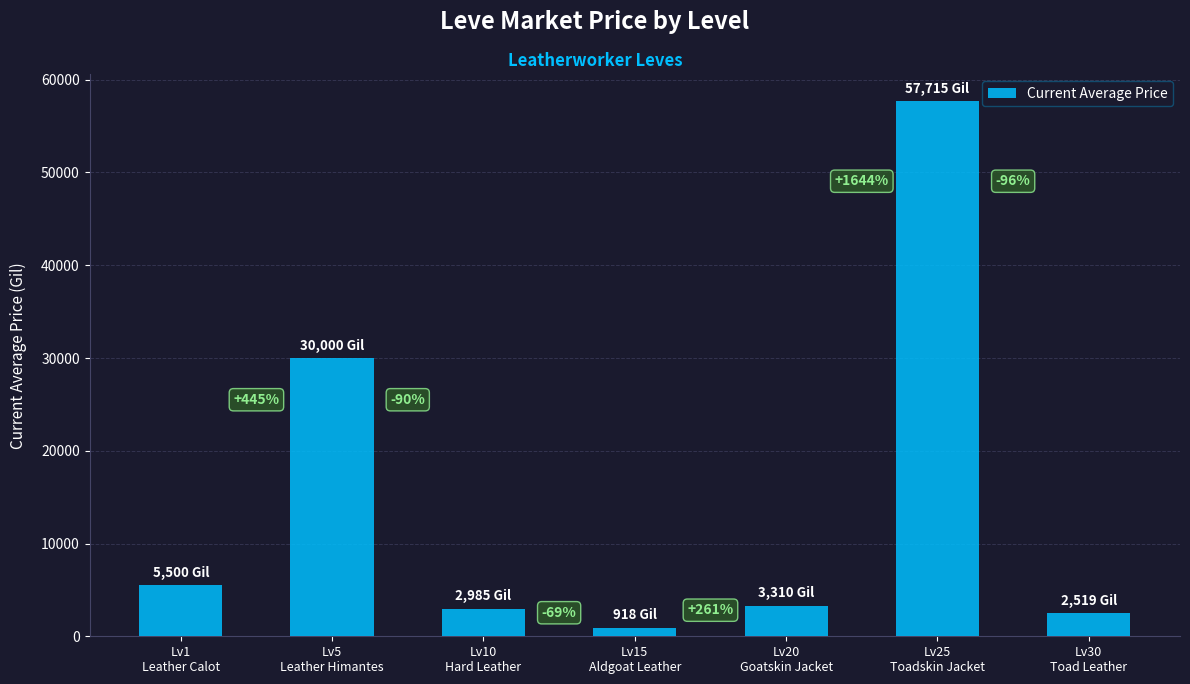

List the labels in order of value, smallest first.

Lv15
Aldgoat Leather, Lv30
Toad Leather, Lv10
Hard Leather, Lv20
Goatskin Jacket, Lv1
Leather Calot, Lv5
Leather Himantes, Lv25
Toadskin Jacket